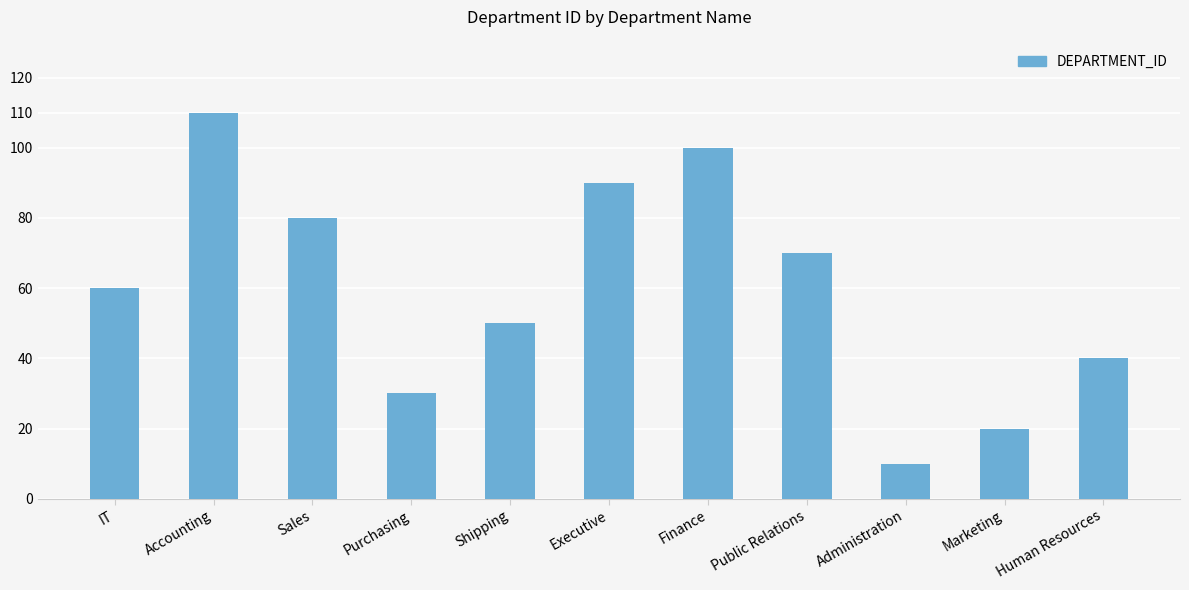

At which category does the chart reach its minimum across all series?

Administration